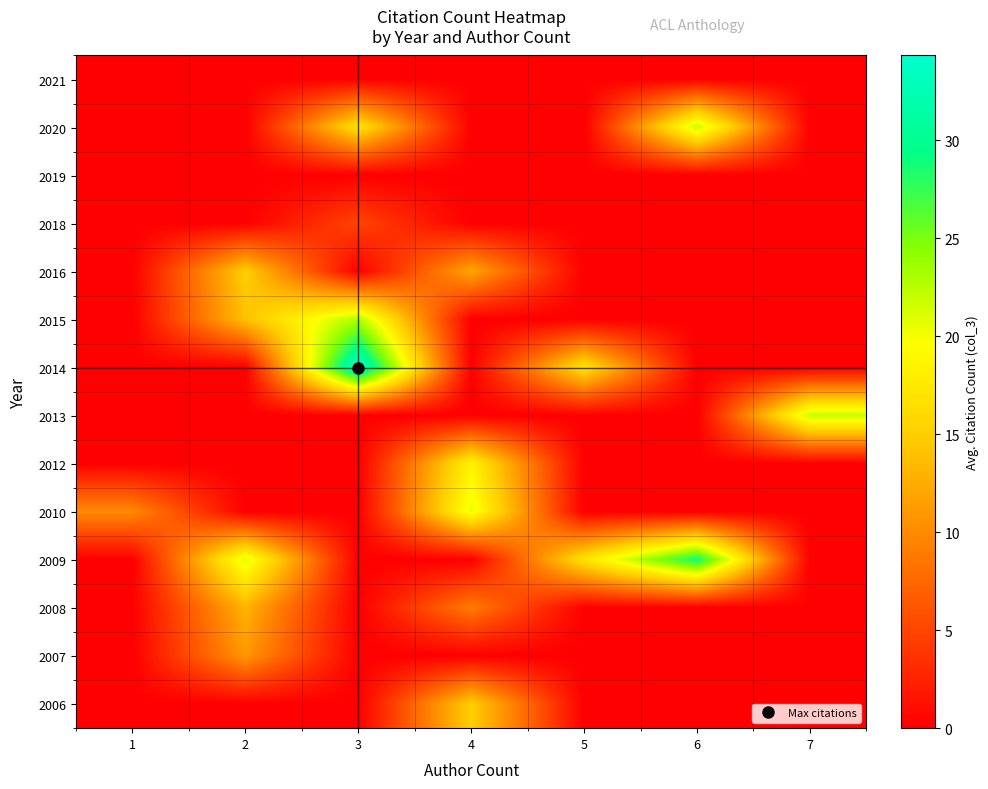

Rank the series at 3 from highest to lowest value.

2014, 2015, 2020, 2018, 2021, 2019, 2016, 2013, 2012, 2010, 2009, 2008, 2007, 2006